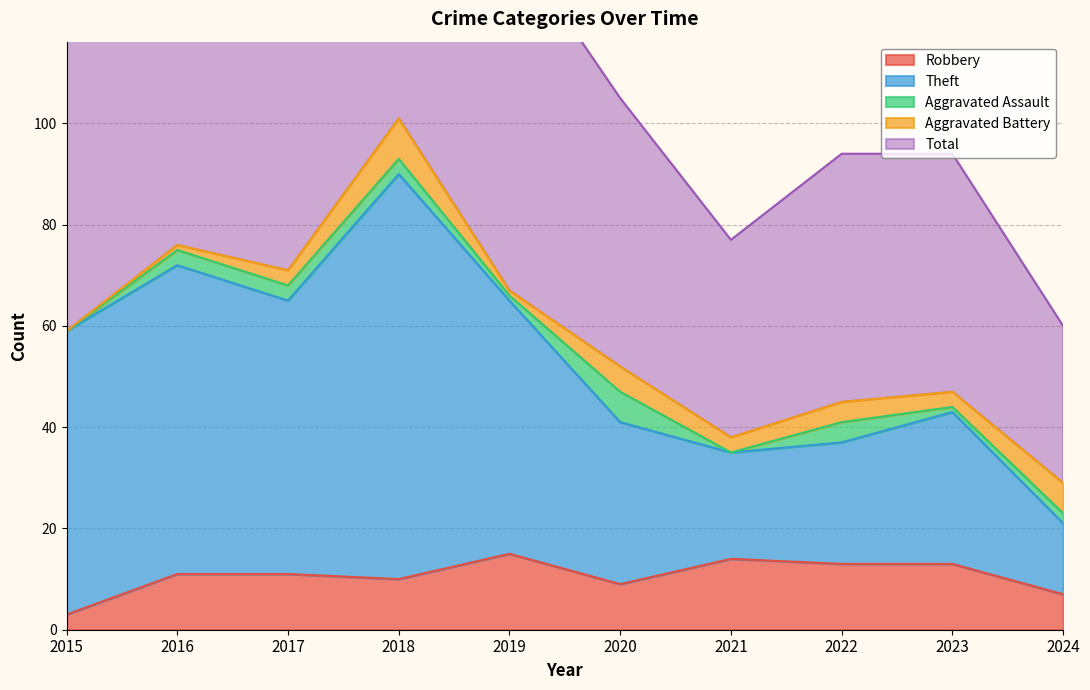

Which category has the lowest value in the Robbery series?

2015